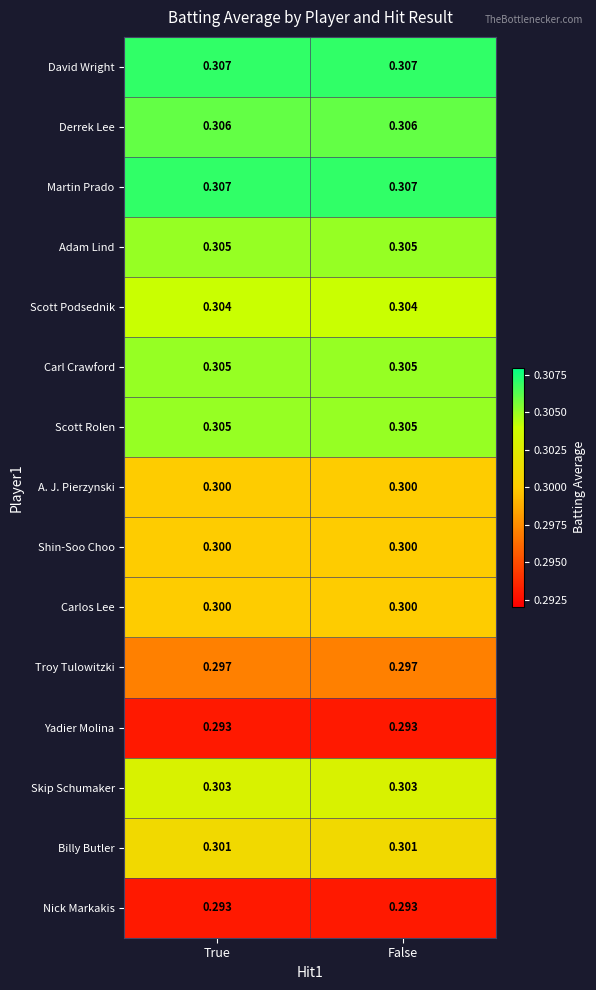

Is the value of Carlos Lee at False greater than the value of Billy Butler at False?

No